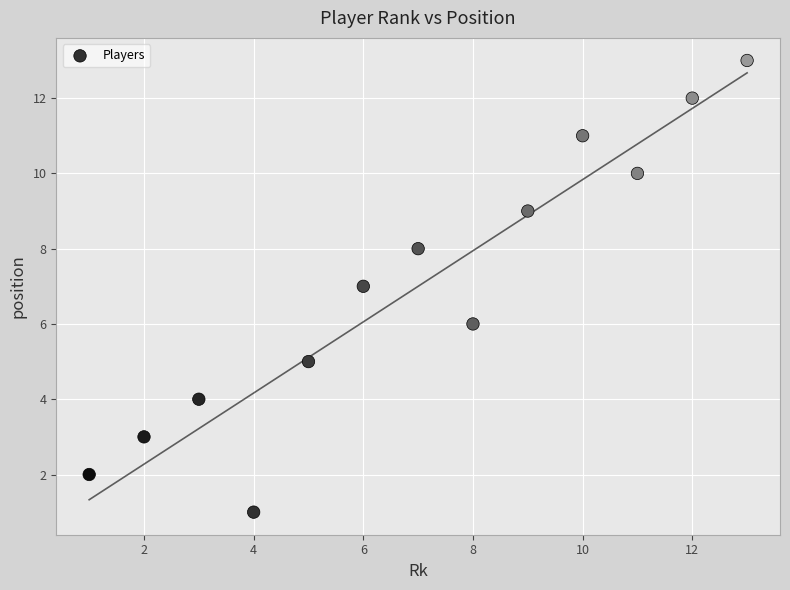

What is the range of Y values (max minus min)?

12